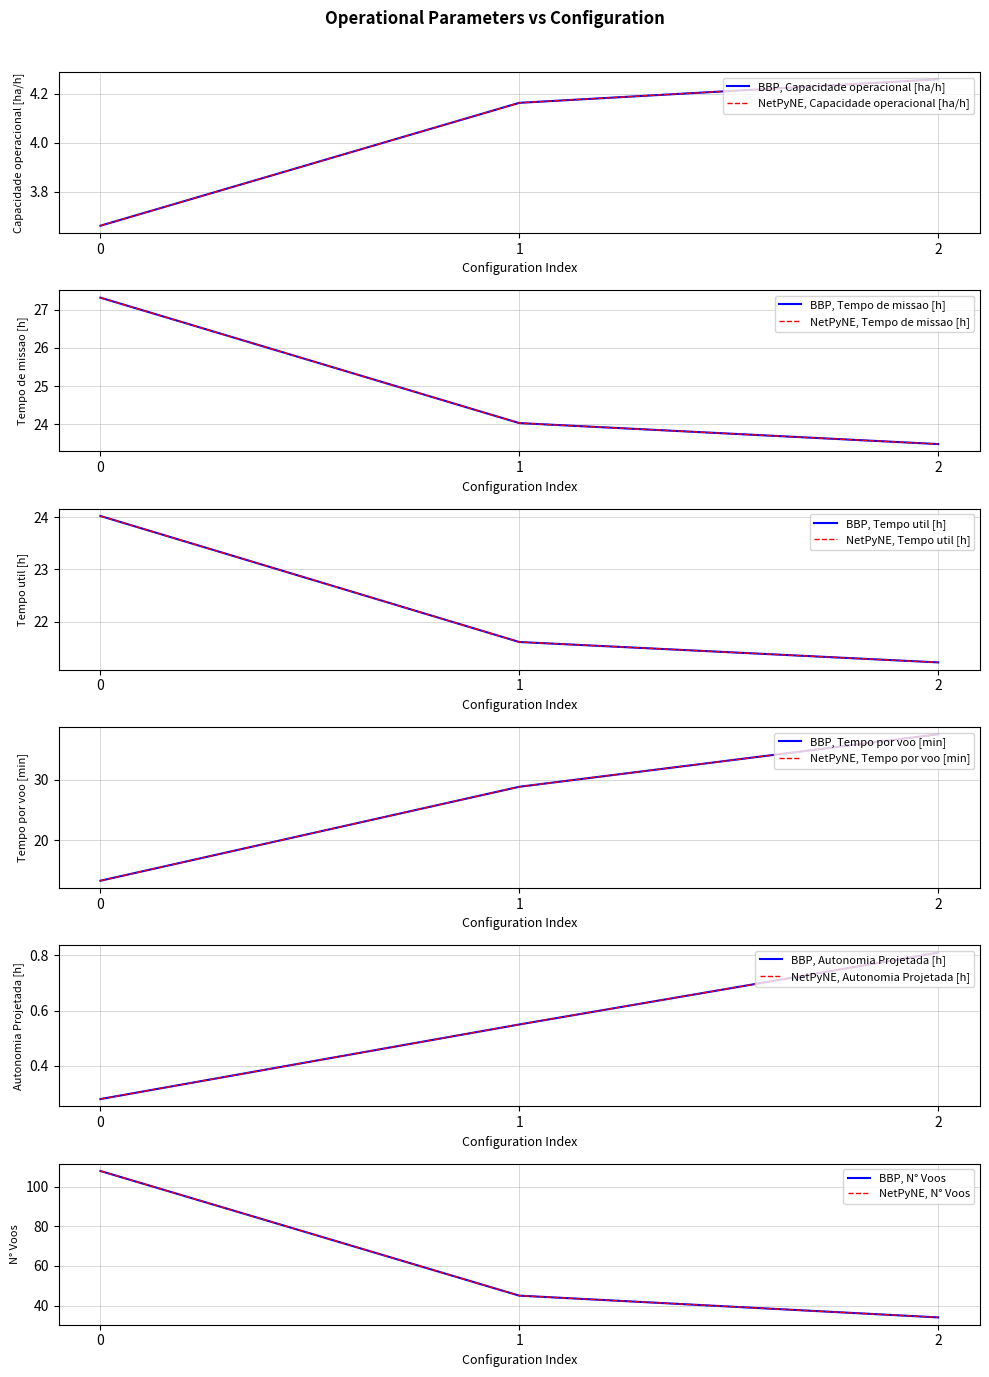

What is the sum of the Autonomia Projetada [h] values at 1 and 0?

0.8